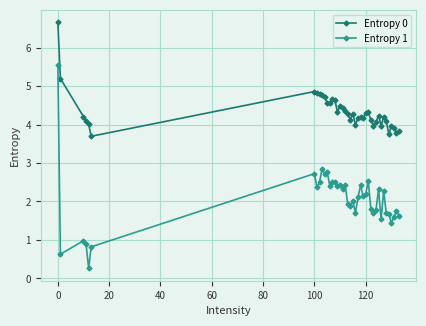

Which series has the largest total across all categories?

Entropy 0